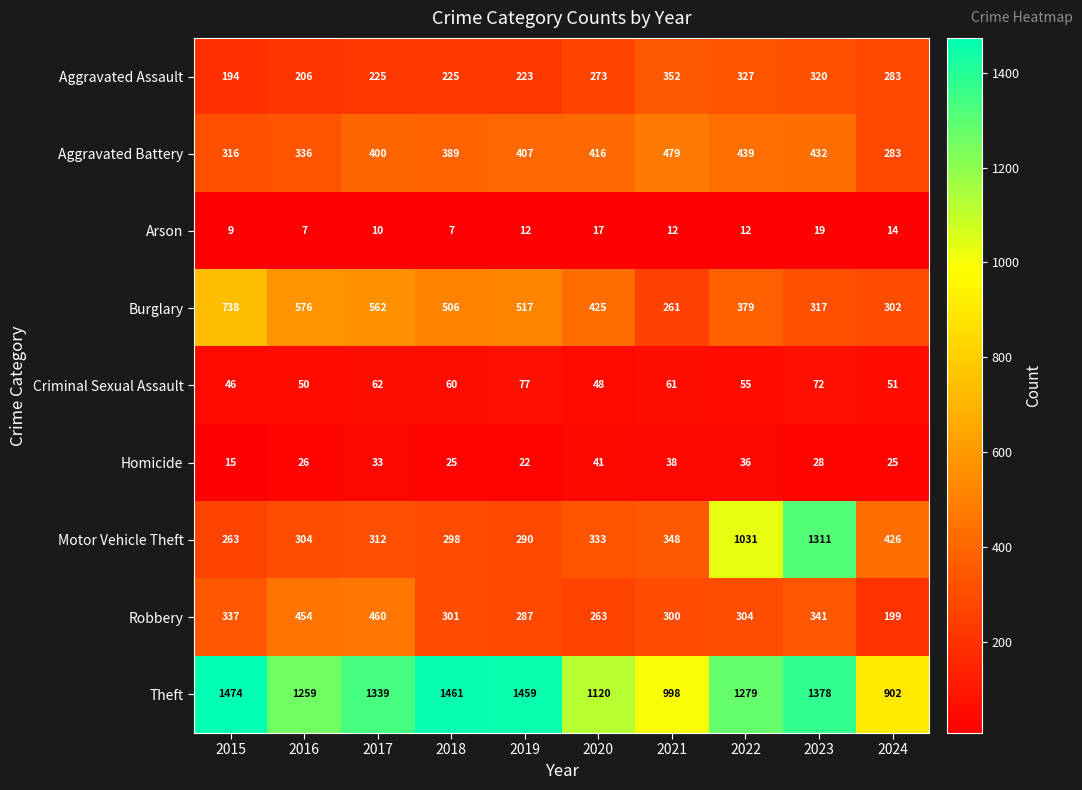

At 2021, list the series in order from largest to smallest.

Theft, Aggravated Battery, Aggravated Assault, Motor Vehicle Theft, Robbery, Burglary, Criminal Sexual Assault, Homicide, Arson